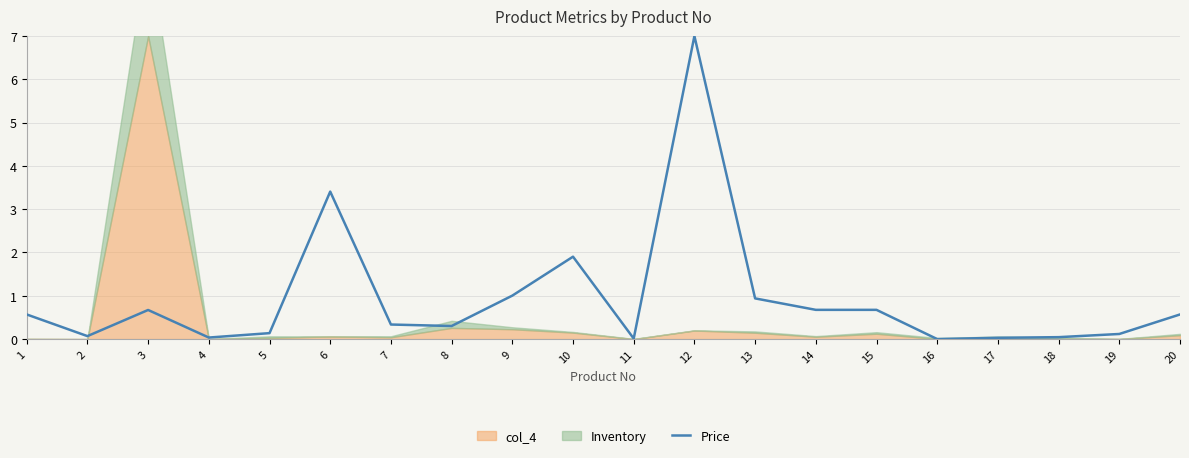

List the labels in order of value, smallest first.

16, 11, 17, 4, 18, 2, 19, 5, 8, 7, 1, 20, 3, 15, 14, 13, 9, 10, 6, 12